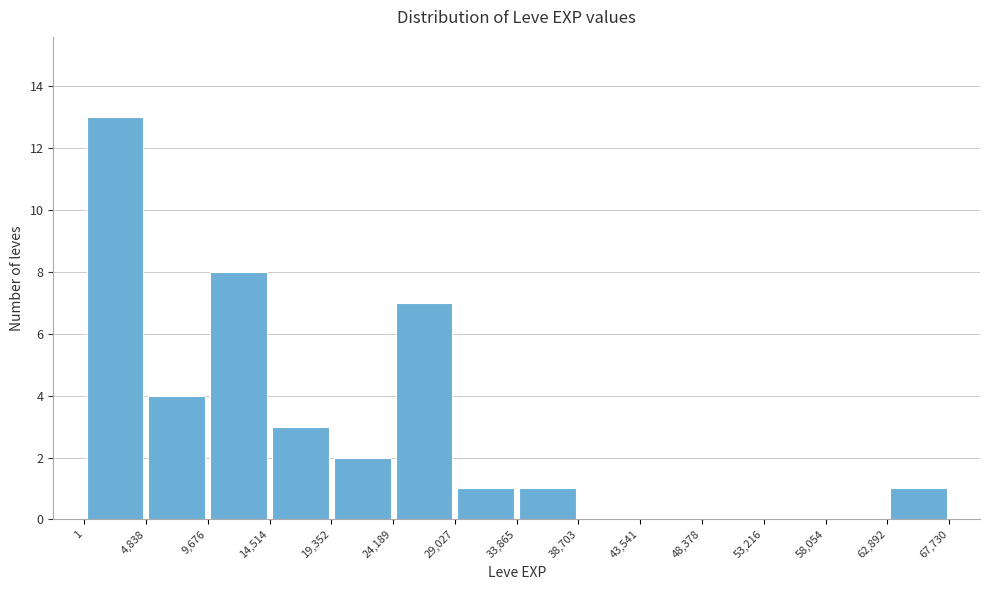

What is the height of the bar covering 33,865 to 38,703 on the x-axis? The values are not printed on the chart, so give them approximately, as read against the axis.

1